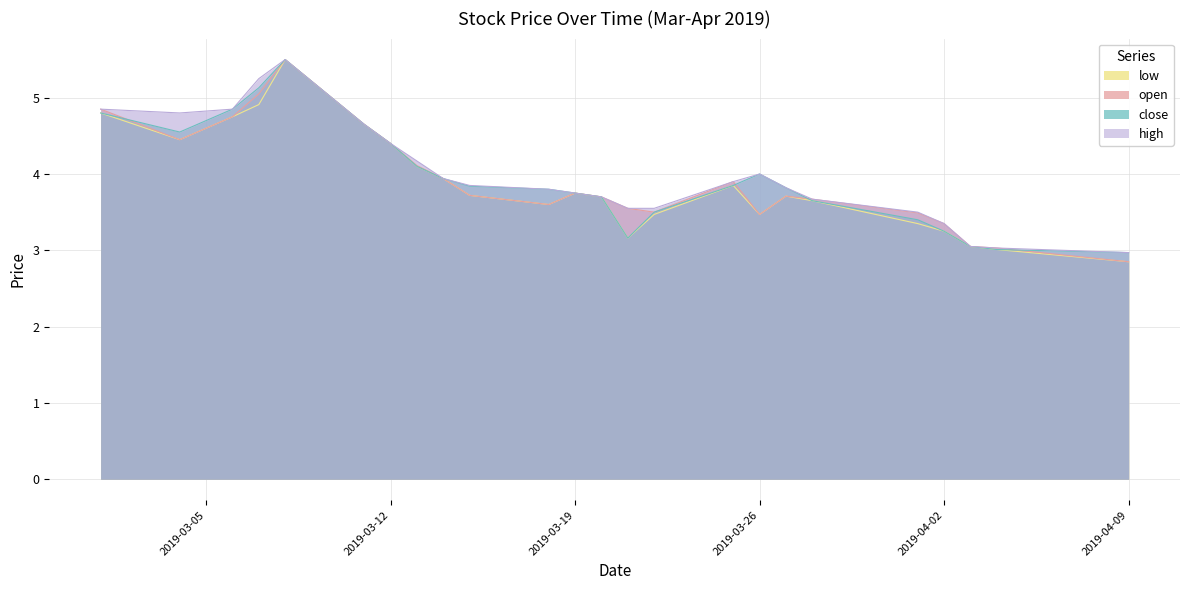

What are all the series names shown in the legend?

low, open, close, high